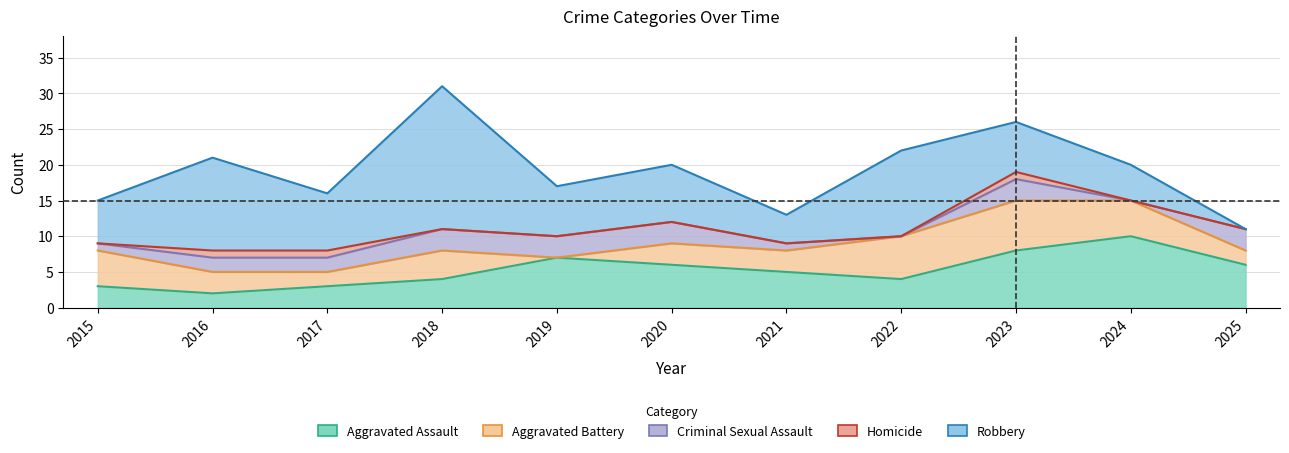

At 2018, list the series in order from smallest to largest.

Homicide, Criminal Sexual Assault, Aggravated Assault, Aggravated Battery, Robbery, Total